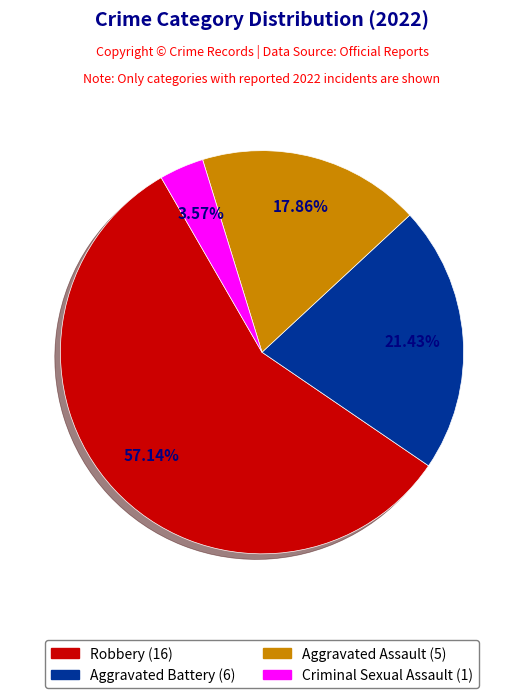

Count the number of slices in the pie.

4